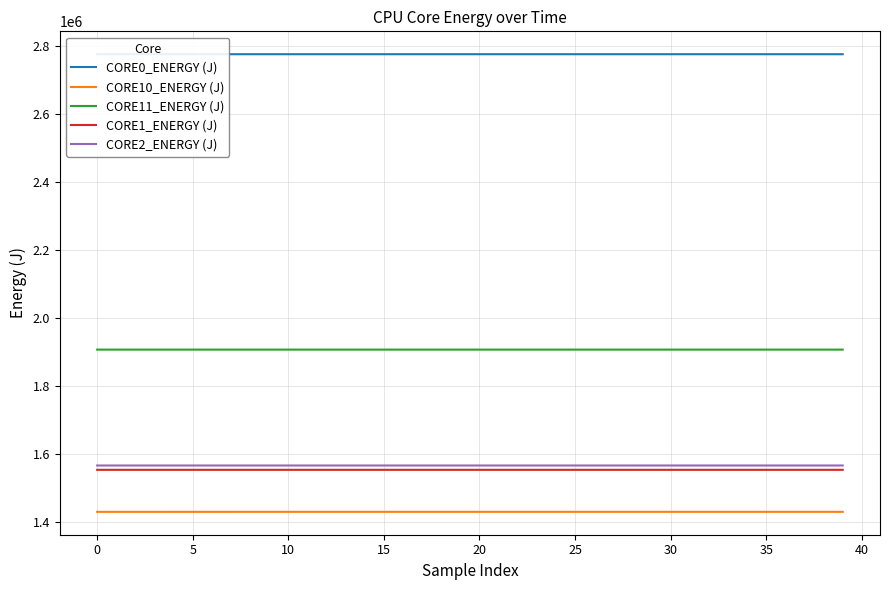

What is the difference between the highest and lowest values at 13?

1347063.9